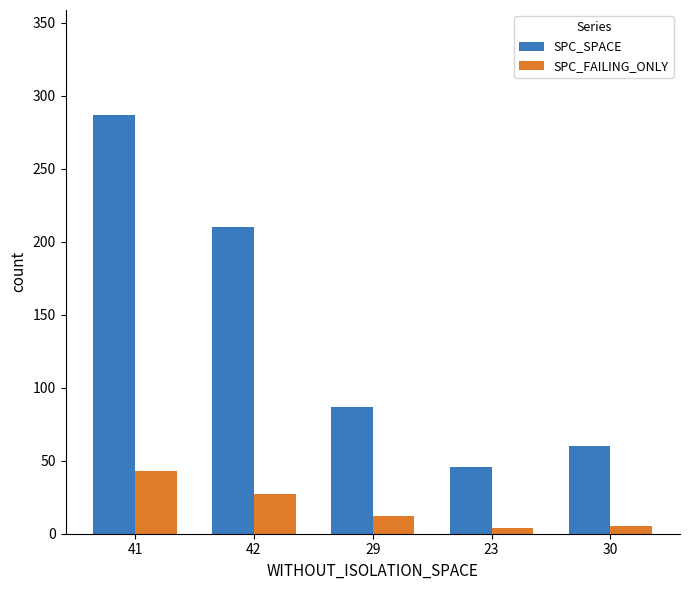

At which label is SPC_SPACE closest to 166?

42